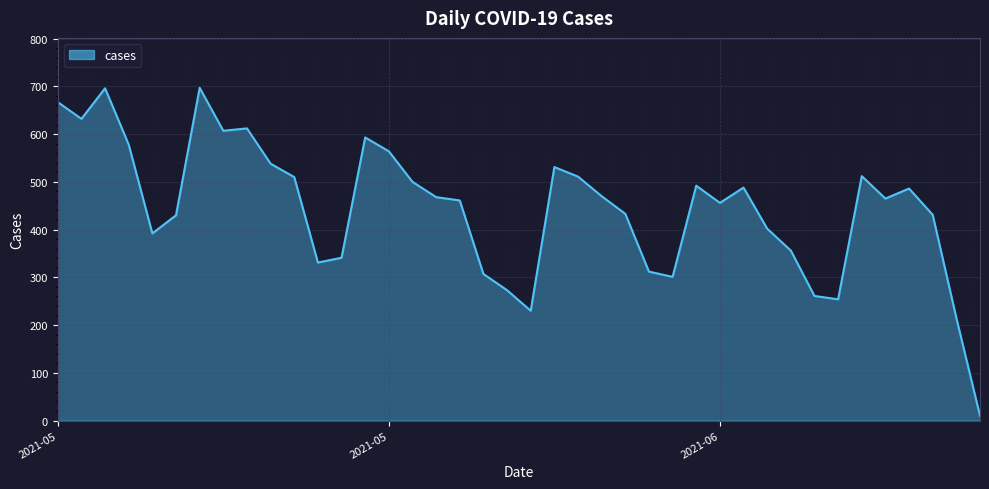

Count the number of categories in the chart.

40